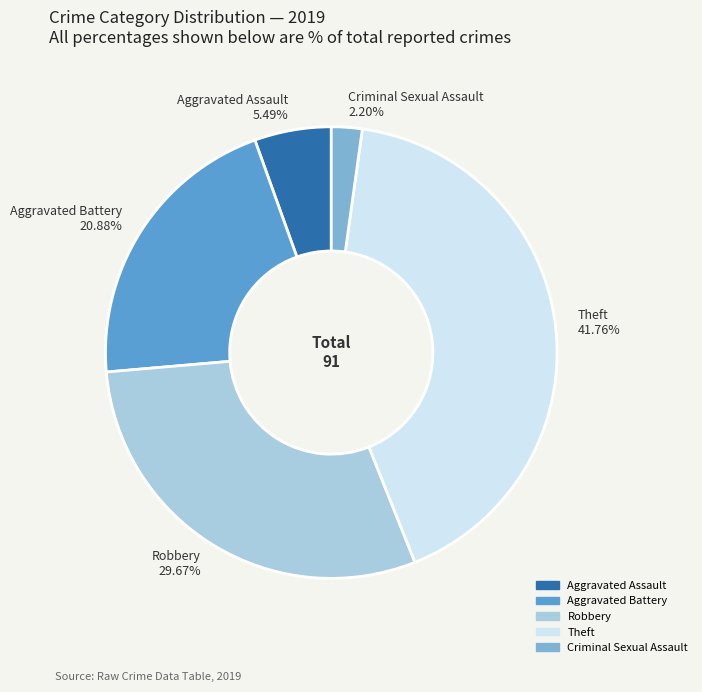

Which slice is the largest?

Theft